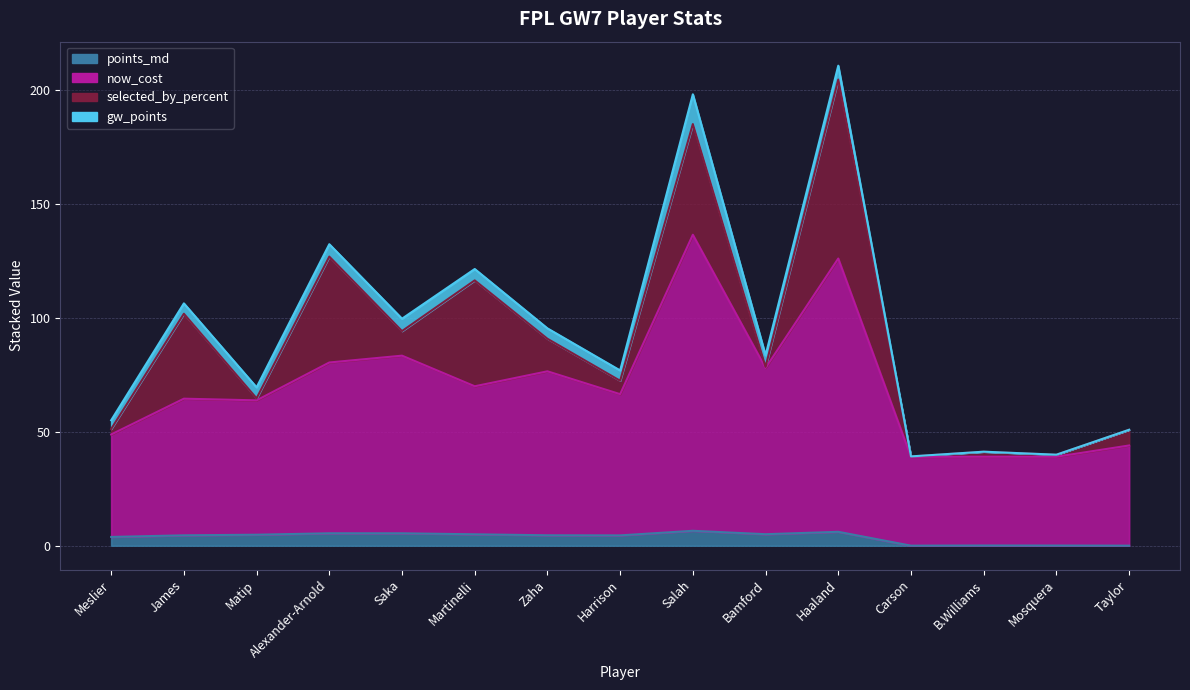

List the labels in order of points_md value, smallest first.

Carson, Taylor, Mosquera, B.Williams, Meslier, Harrison, James, Zaha, Matip, Martinelli, Bamford, Saka, Alexander-Arnold, Haaland, Salah